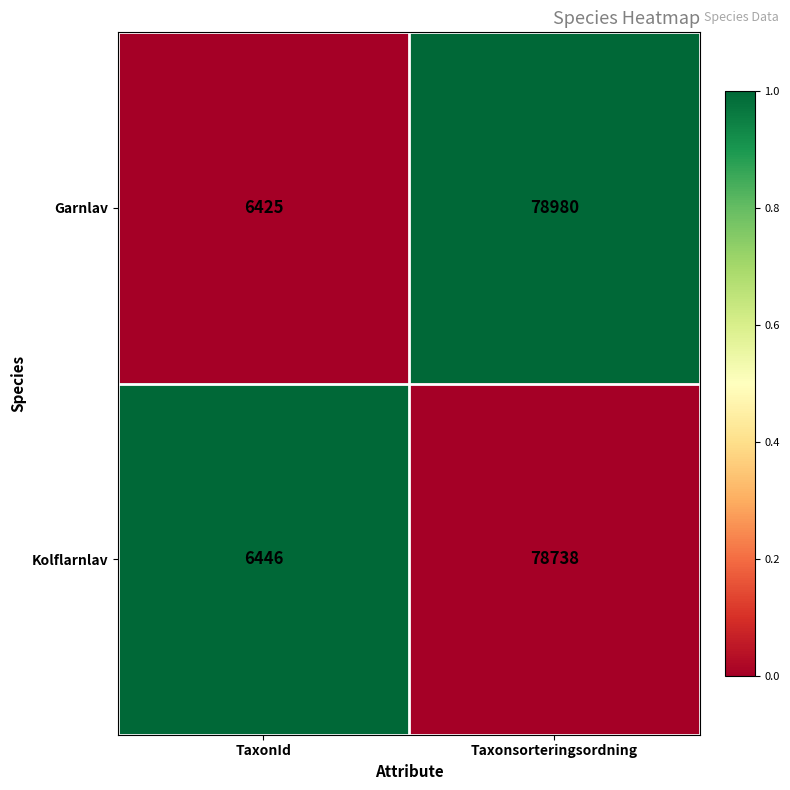

Is it true that Kolflarnlav equals 35798 at Taxonsorteringsordning?

False